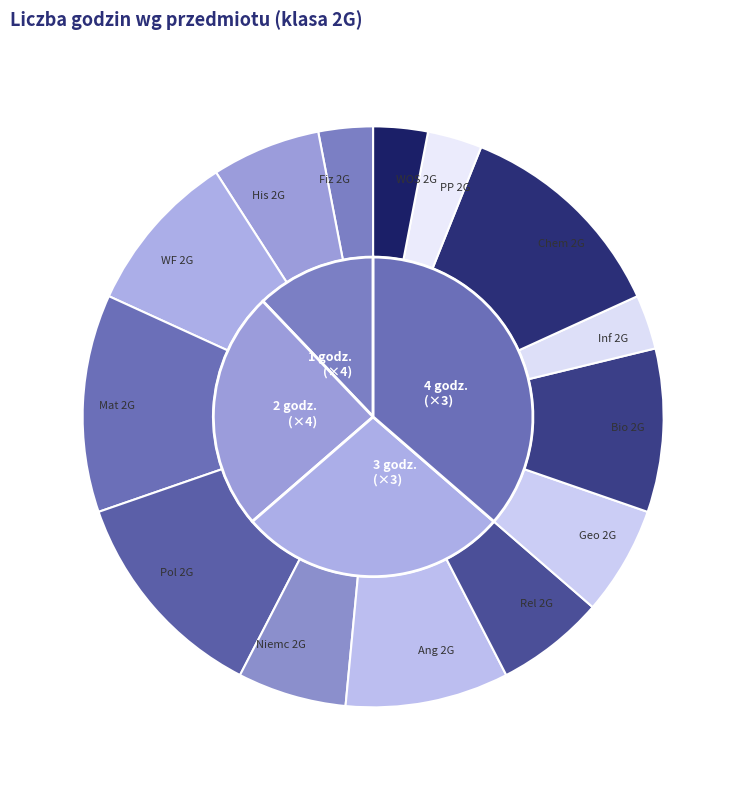

Which slice is the smallest?

Fiz 2G